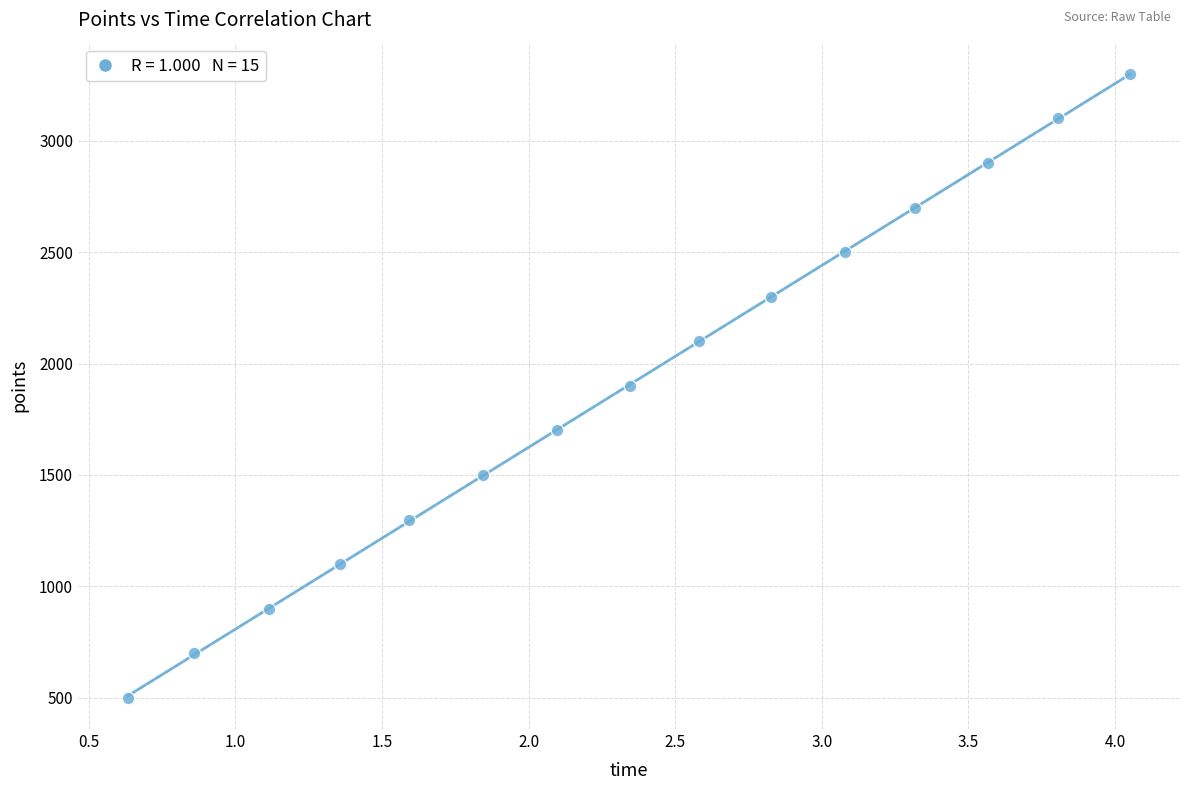

What is the range of Y values (max minus min)?

2800